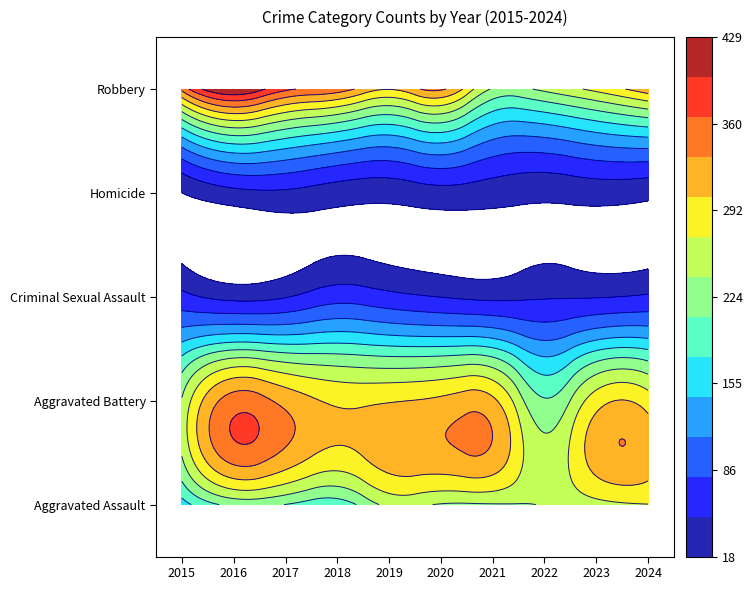

The value of Homicide at 2017 is 75. True or false?

False